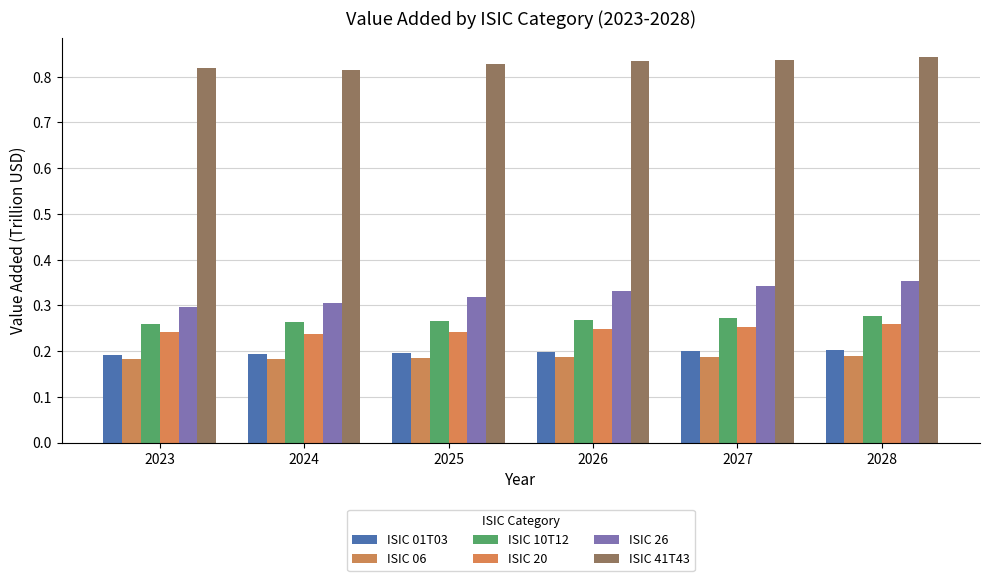

Reading left to right, what are all the values shown in this chart?

ISIC 01T03: 2023=0.2	2024=0.2	2025=0.2	2026=0.2	2027=0.2	2028=0.2
ISIC 06: 2023=0.2	2024=0.2	2025=0.2	2026=0.2	2027=0.2	2028=0.2
ISIC 10T12: 2023=0.3	2024=0.3	2025=0.3	2026=0.3	2027=0.3	2028=0.3
ISIC 20: 2023=0.2	2024=0.2	2025=0.2	2026=0.2	2027=0.3	2028=0.3
ISIC 26: 2023=0.3	2024=0.3	2025=0.3	2026=0.3	2027=0.3	2028=0.4
ISIC 41T43: 2023=0.8	2024=0.8	2025=0.8	2026=0.8	2027=0.8	2028=0.8